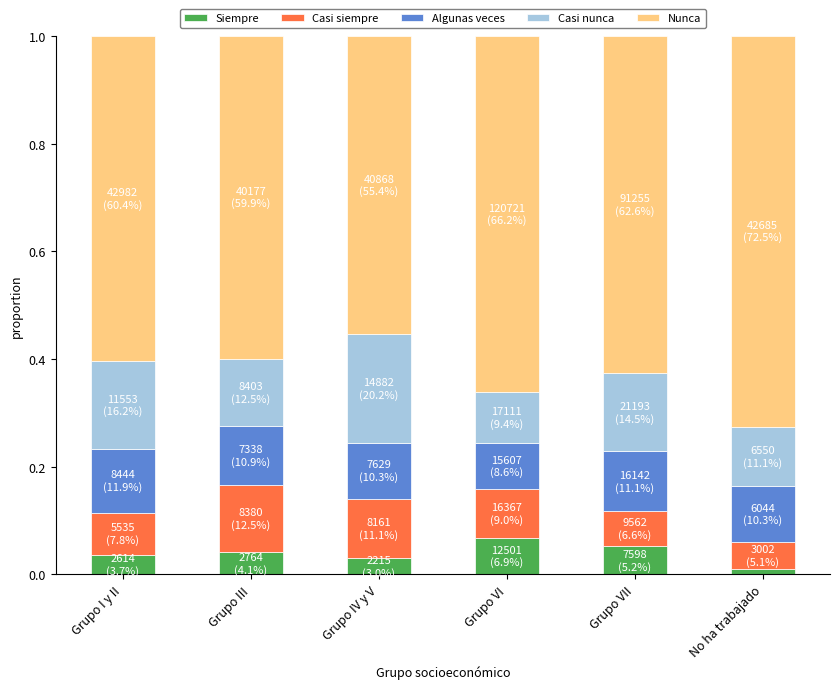

At which label does Siempre reach its minimum?

No ha trabajado